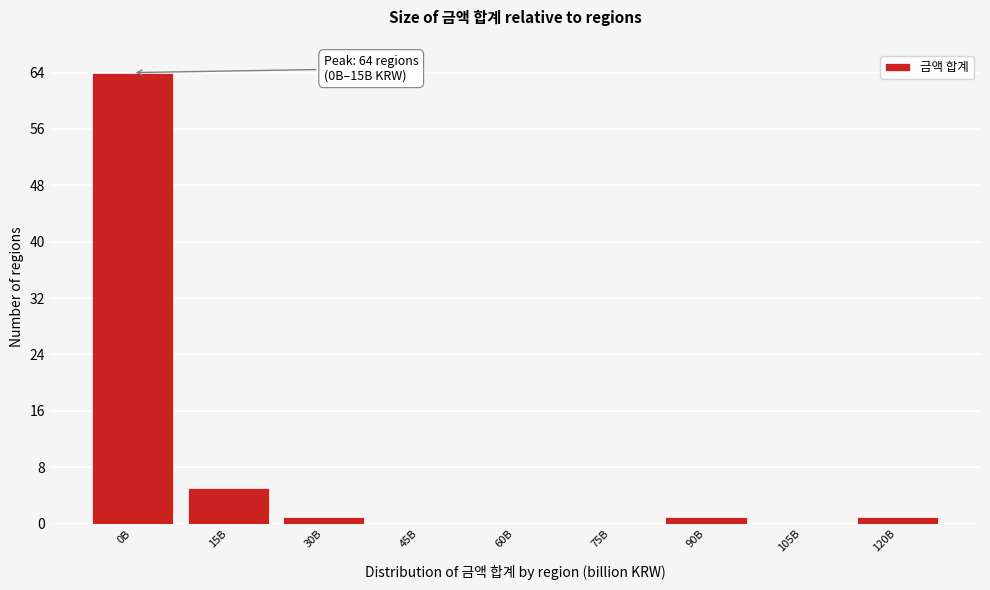

Reading left to right, transcribe all the data shown in this chart.

0B=64	15B=5	30B=1	45B=0	60B=0	75B=0	90B=1	105B=0	120B=1